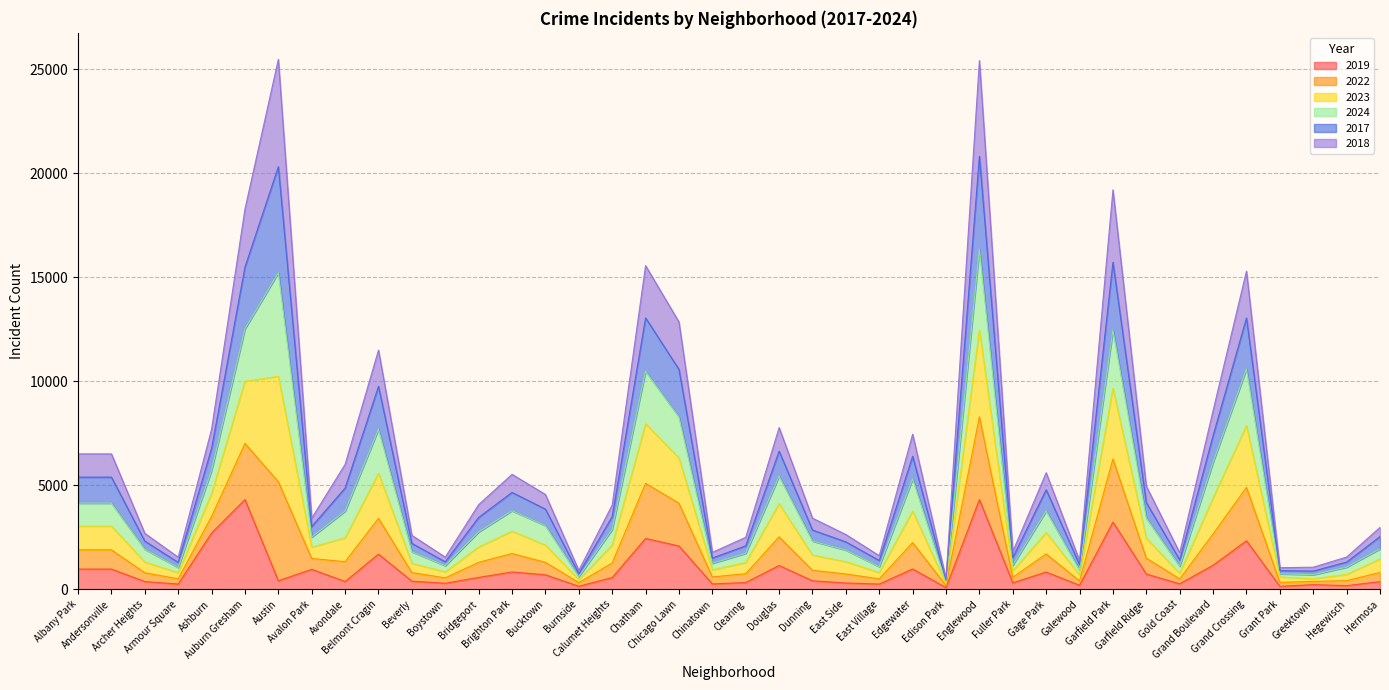

Does the chart have visible grid lines?

Yes